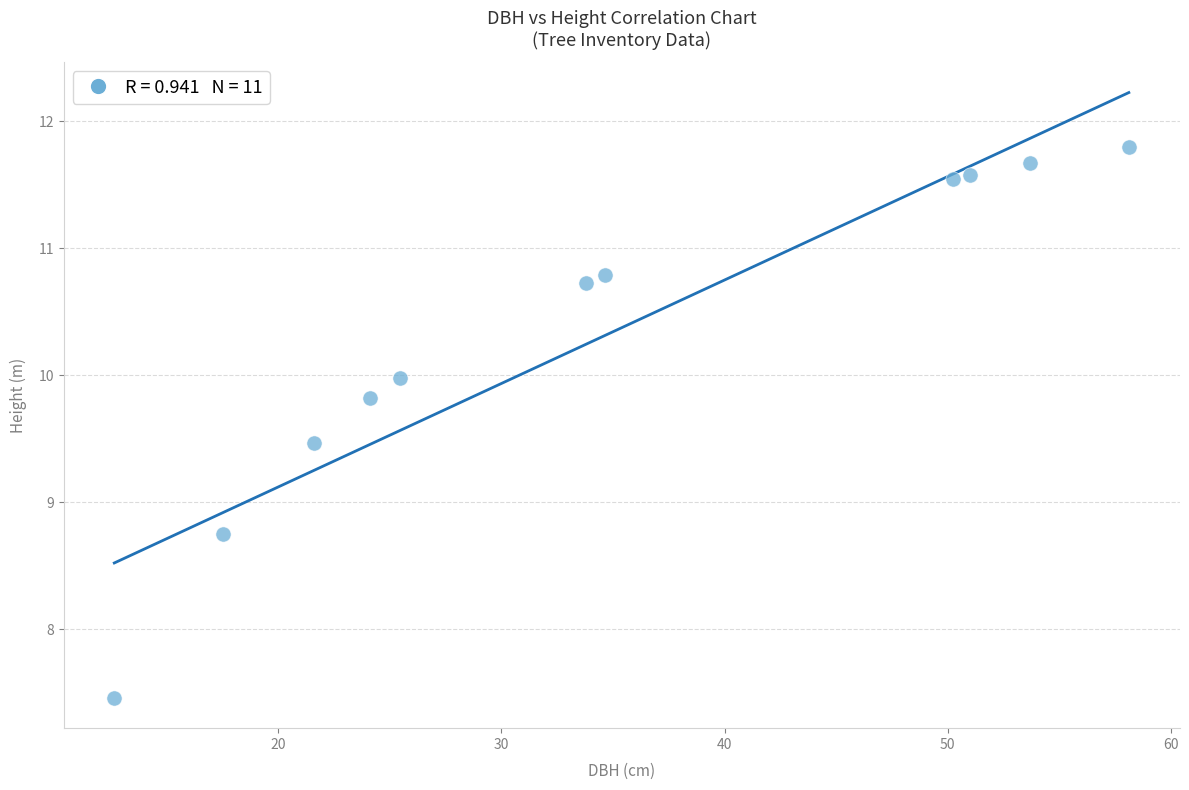

What Y value in the scatter plot is closest to 9?

8.8